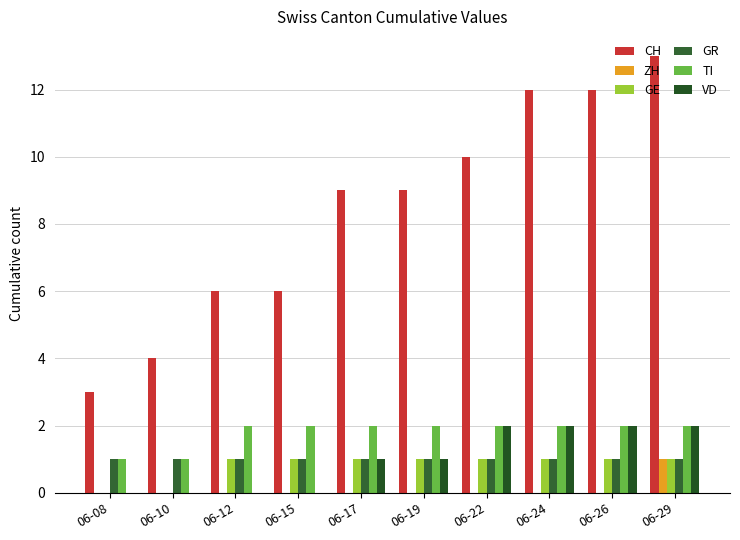

Which series has the largest total across all categories?

CH